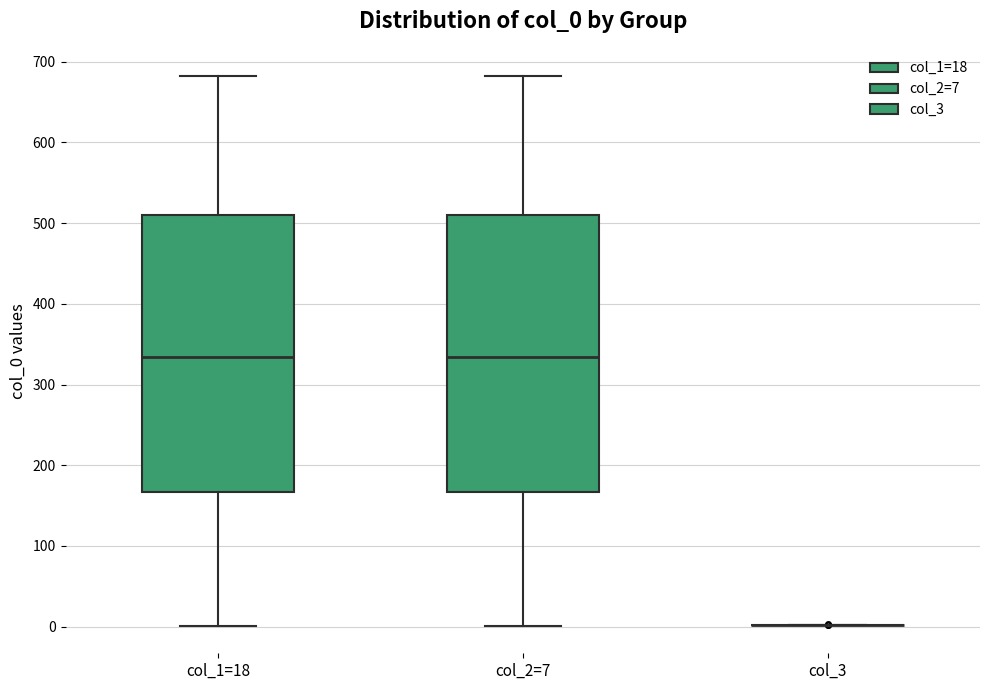

Reading left to right, transcribe this box plot: for each box, give where its median line is, the range the box spans, and where its two whiskers end, as read against the y-axis. The values are not printed on the chart, so give them approximately, as read against the axis.

col_1=18: median 330, box 170 to 510, whiskers 0 to 680
col_2=7: median 330, box 170 to 510, whiskers 0 to 680
col_3: box collapsed to a line at 0, whiskers 0 to 0